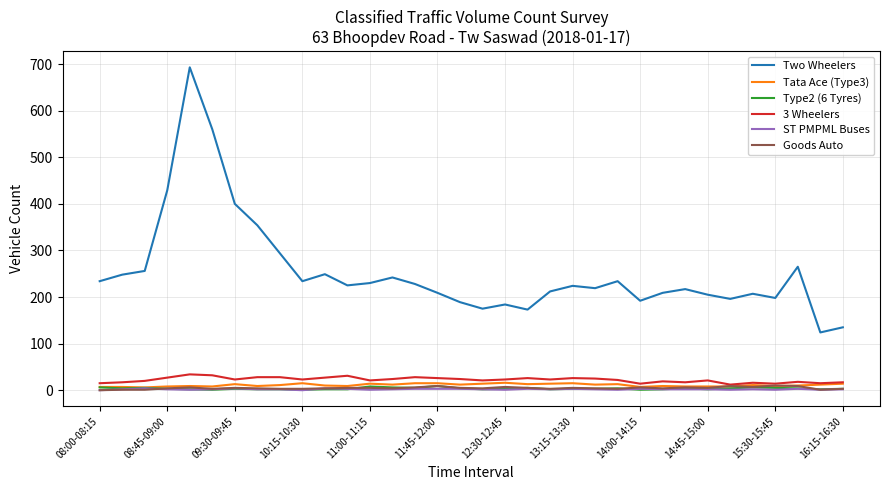

What is the maximum value for Two Wheelers?

693